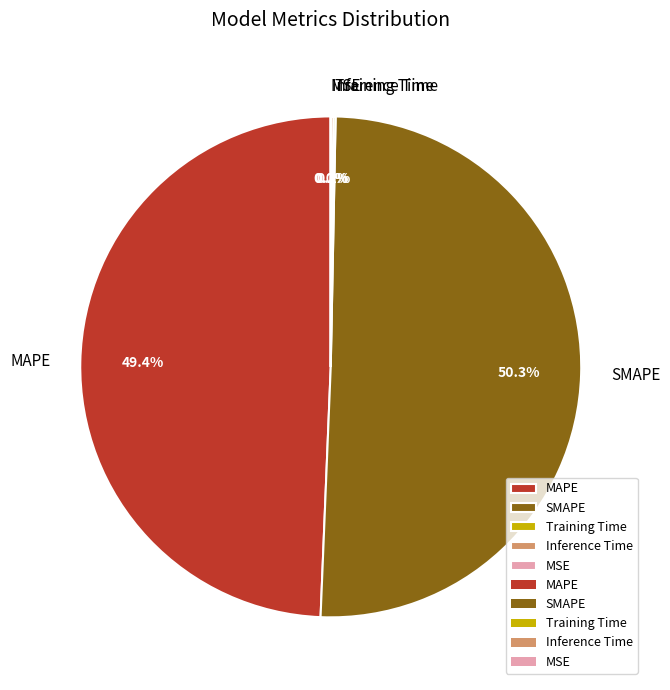

Approximately how many times larger is the value at SMAPE compared to MAPE?

1.0